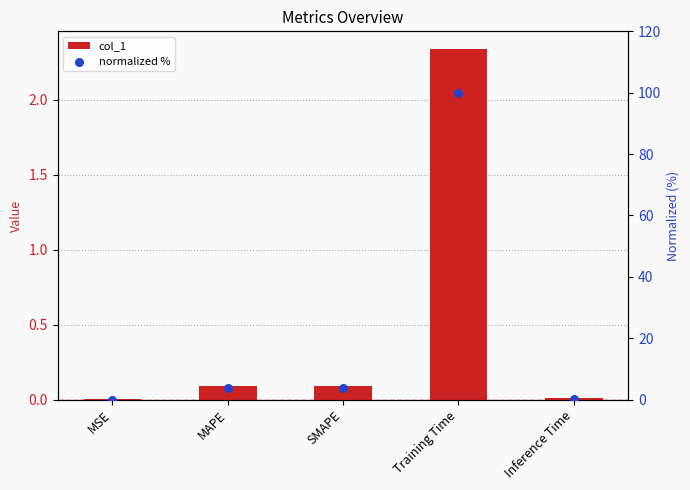

Which series has the widest spread of Y values?

normalized %